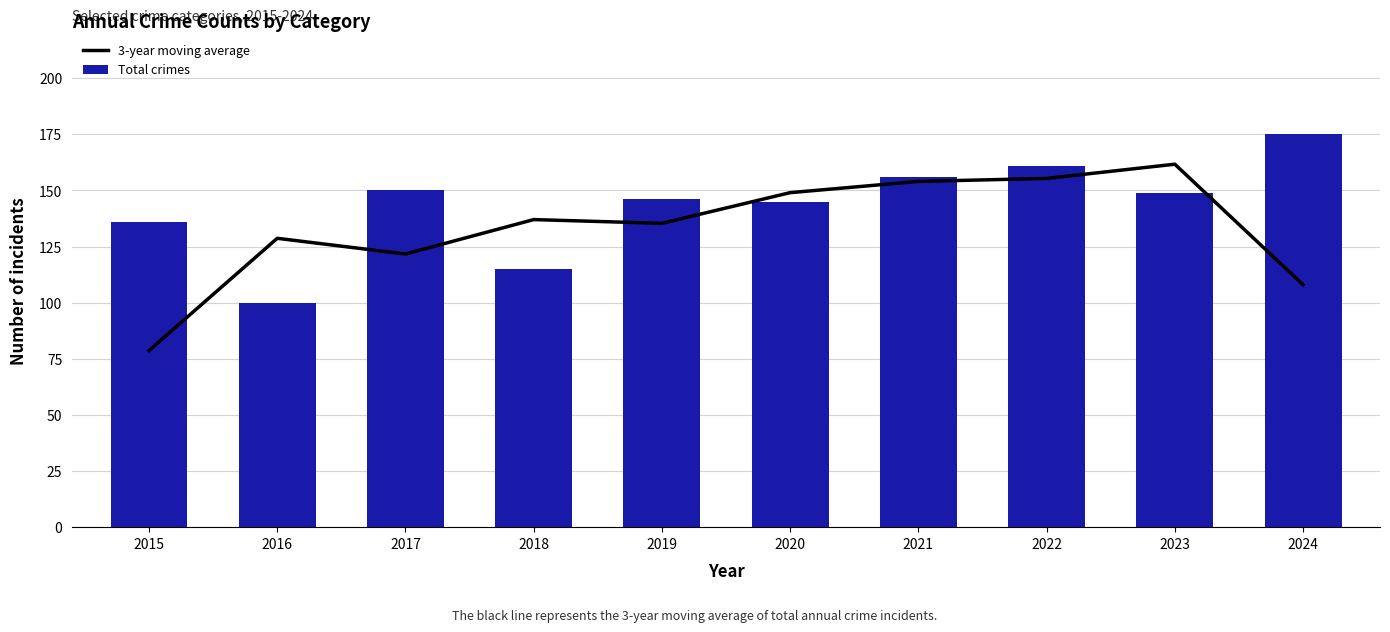

Where does the 3-year moving average series first go above 137?

2020